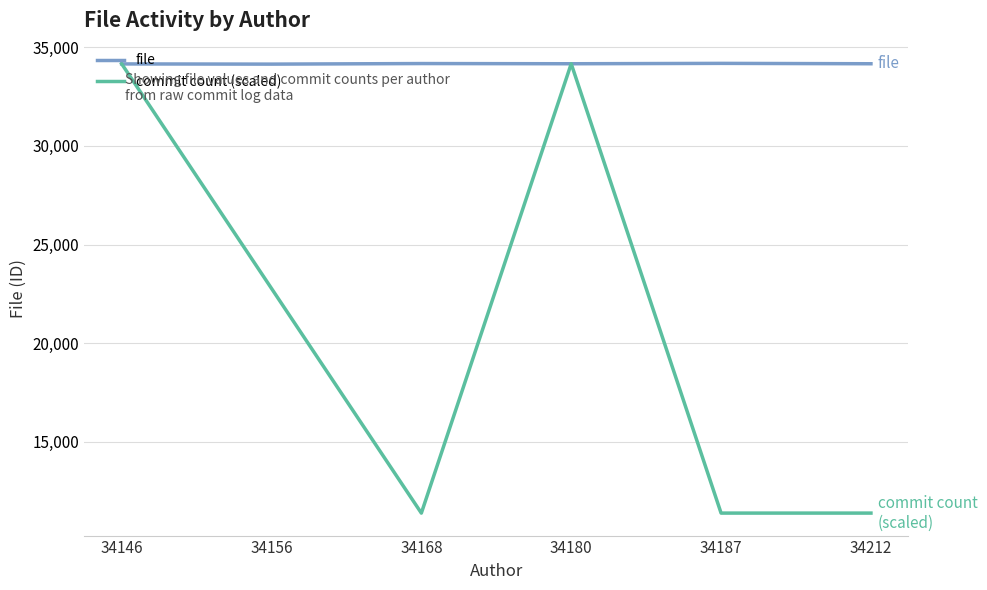

Is it true that commit count (scaled) equals 47177 at 34180?

False